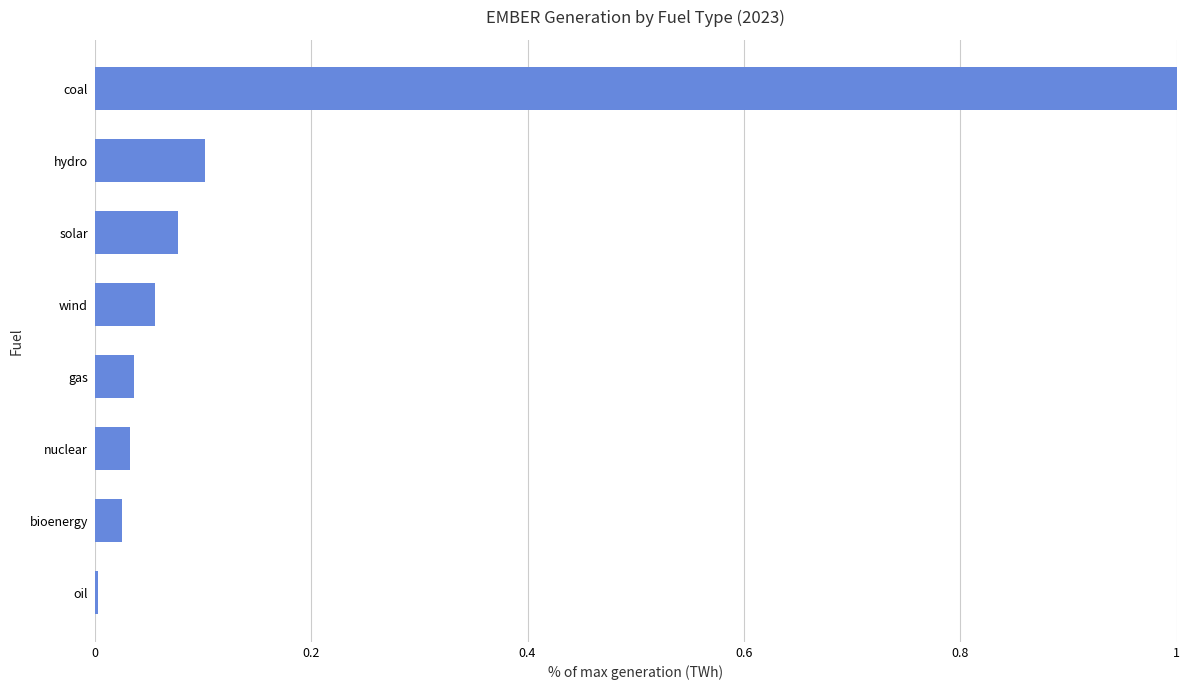

What is the sum of all values?

1.3